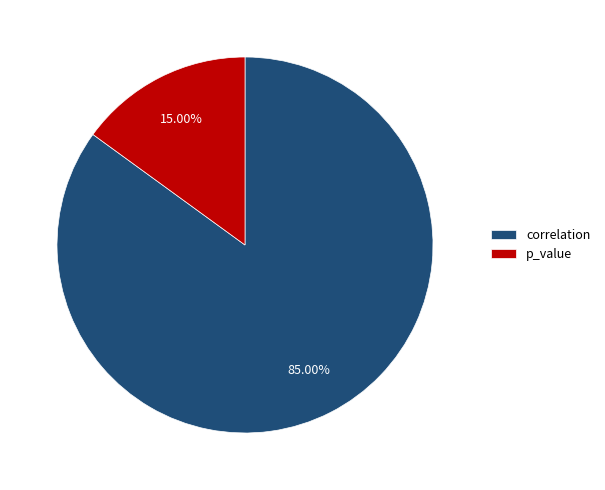

What is the majority slice?

correlation